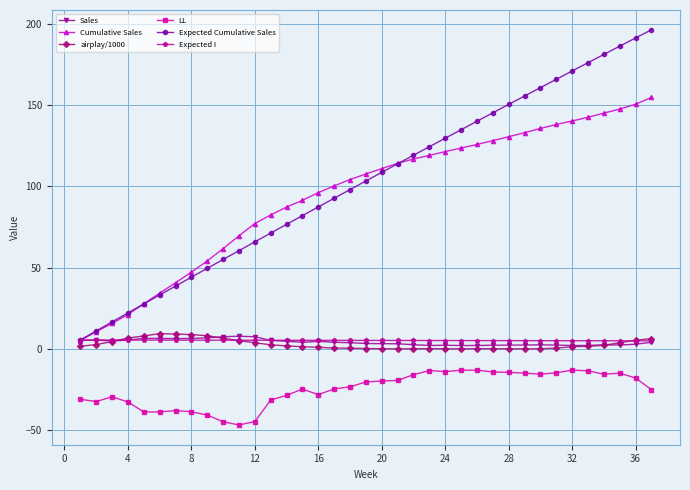

True or false: LL and Sales intersect in this chart.

False